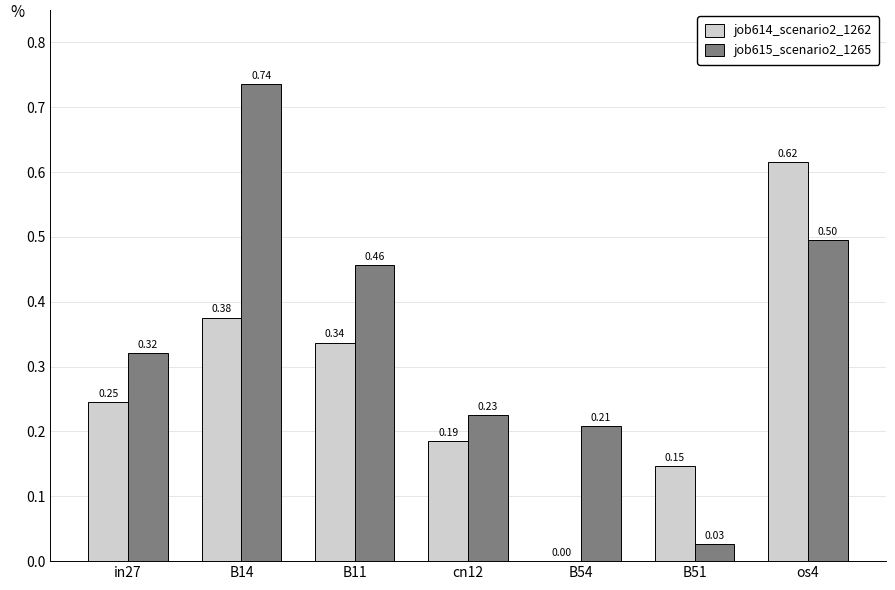

How many groups of bars are there?

7